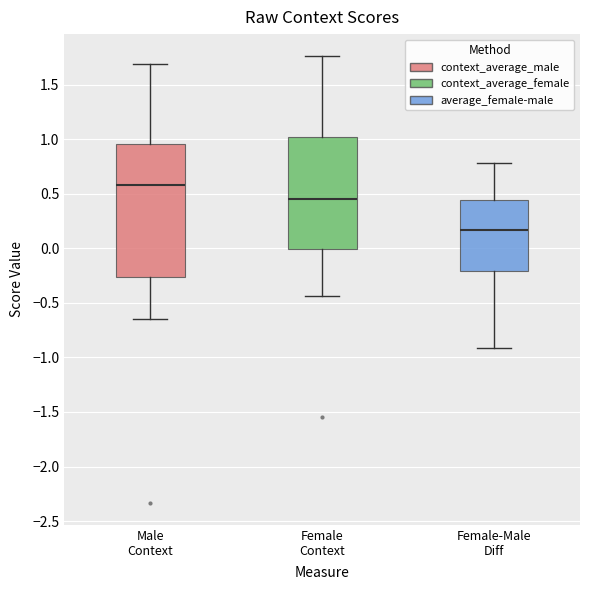

Reading left to right, transcribe this box plot: for each box, give where its median line is, the range the box spans, and where its two whiskers end, as read against the y-axis. The values are not printed on the chart, so give them approximately, as read against the axis.

Male Context: median 0.60, box -0.25 to 0.95, whiskers -0.65 to 1.70
Female Context: median 0.45, box 0.00 to 1.00, whiskers -0.45 to 1.75
Female-Male Diff: median 0.15, box -0.20 to 0.45, whiskers -0.90 to 0.80